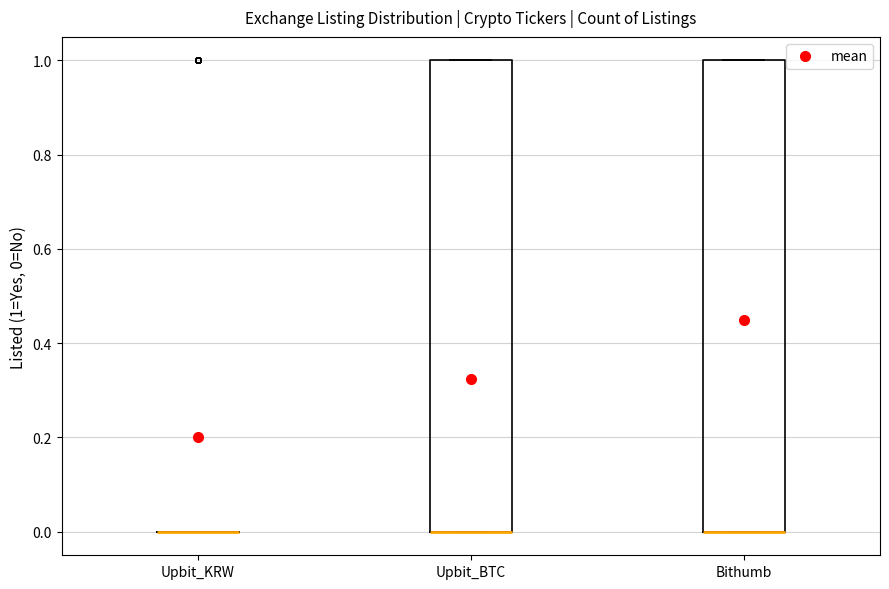

Reading left to right, transcribe this box plot: for each box, give where its median line is, the range the box spans, and where its two whiskers end, as read against the y-axis. The values are not printed on the chart, so give them approximately, as read against the axis.

Upbit_KRW: box collapsed to a line at 0, whiskers 0 to 0
Upbit_BTC: median 0 (drawn on the box's lower edge), box 0 to 1, whiskers 0 to 1
Bithumb: median 0 (drawn on the box's lower edge), box 0 to 1, whiskers 0 to 1